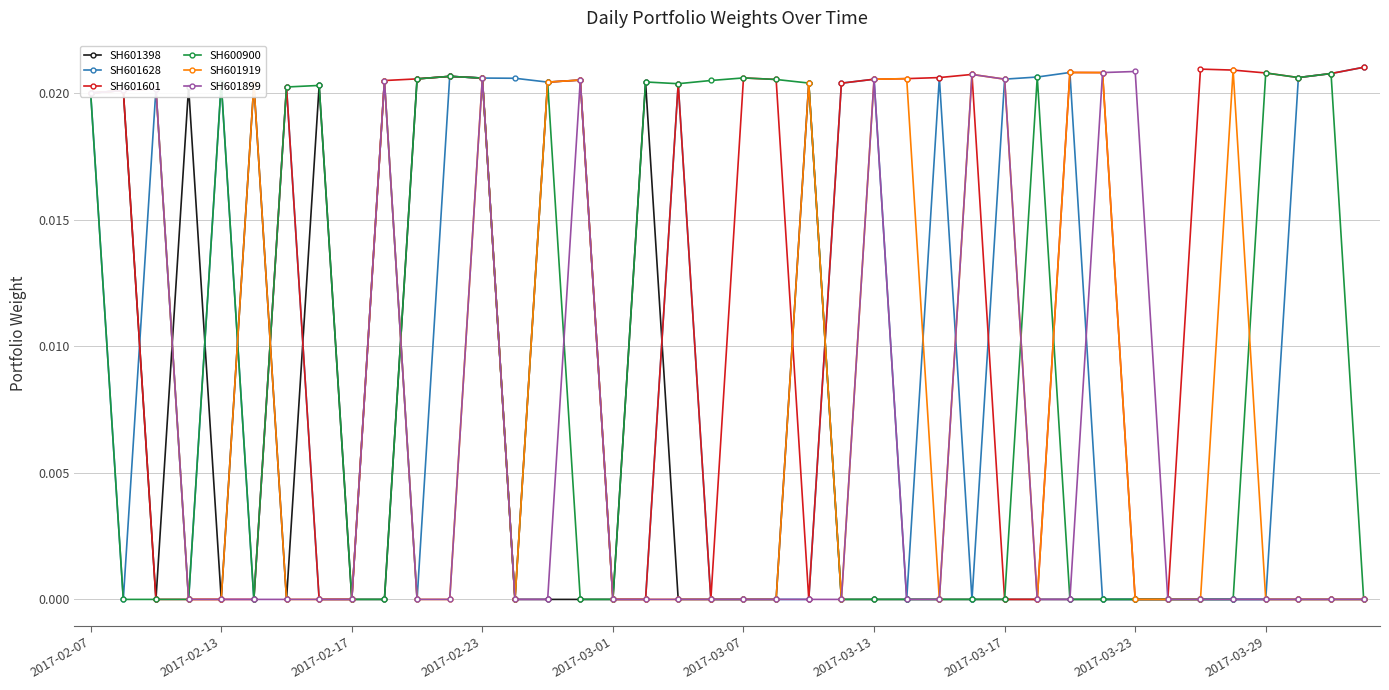

At which category is the sum across all series the highest?

2017-02-23